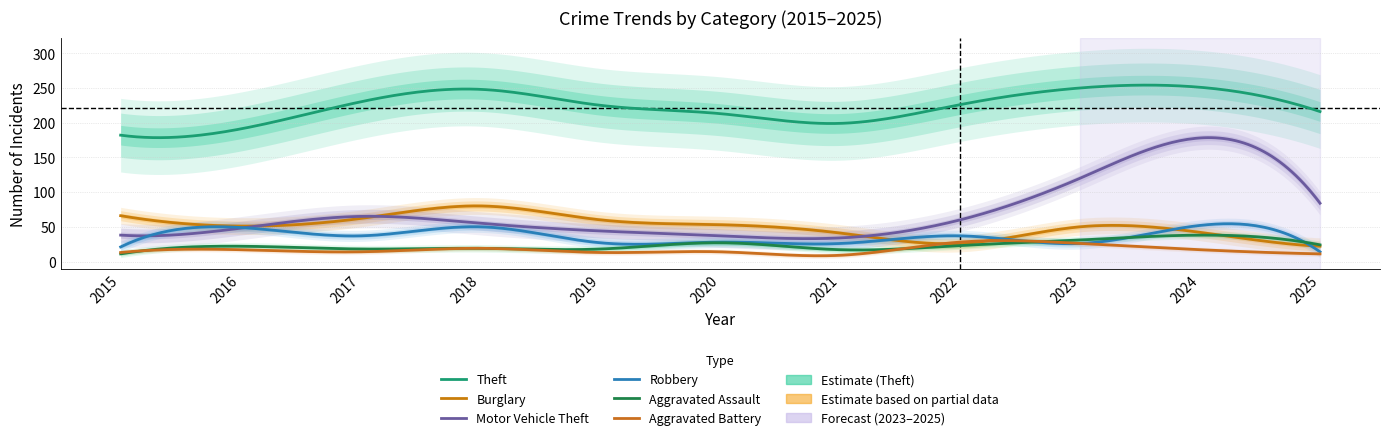

What is the average value of the Aggravated Battery series?

16